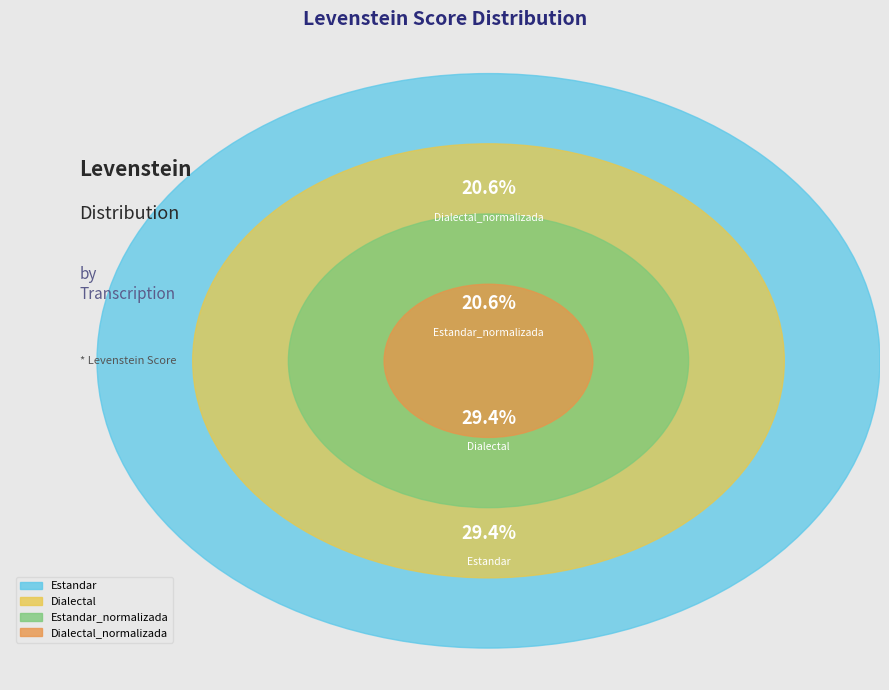

To the nearest percent, what is the average slice percentage?

25%